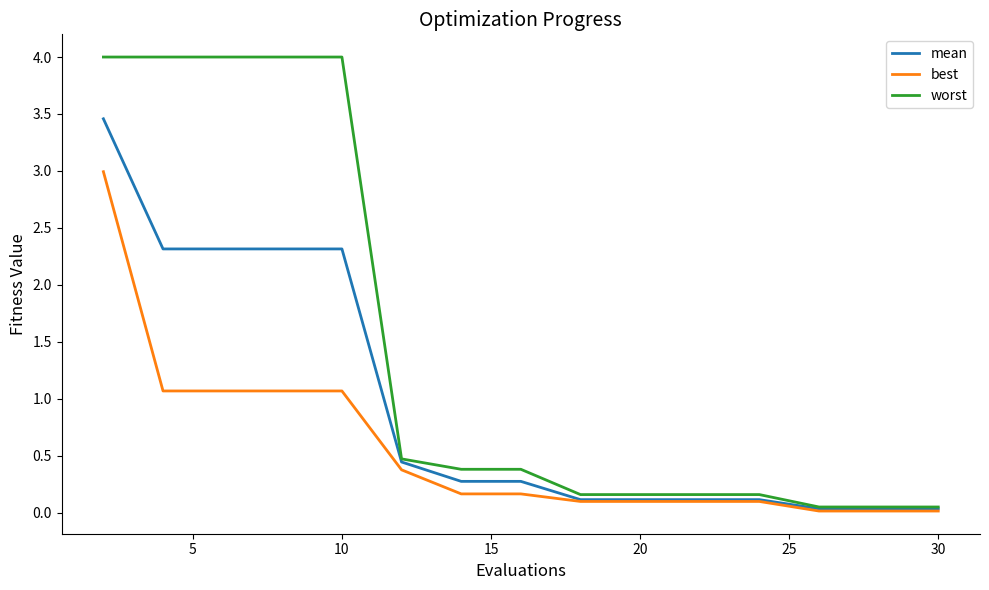

Which series has the largest range (max minus min)?

worst